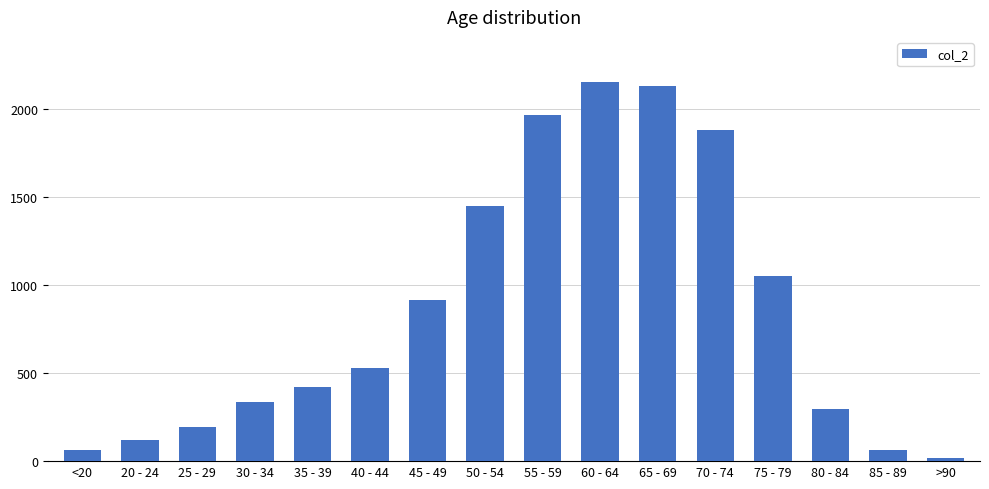

What is the sum of all values?

13581